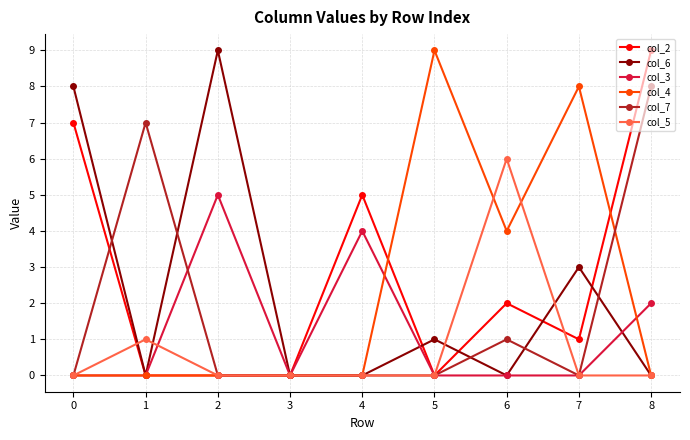

What is the total value across all series at 1?

8